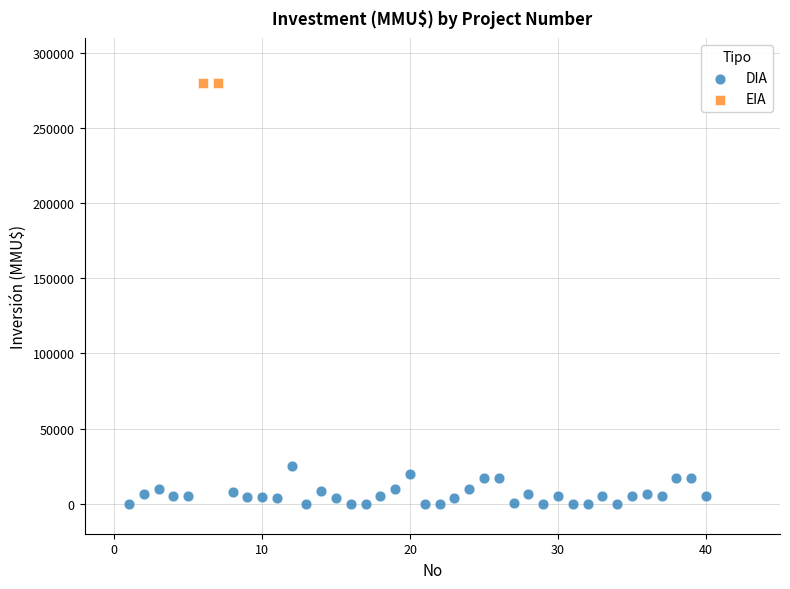

What are all the series names shown in the legend?

DIA, EIA